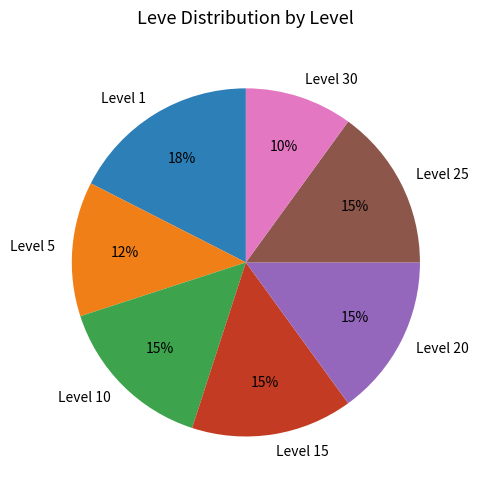

True or false: Level 20 accounts for 15% of the total.

True